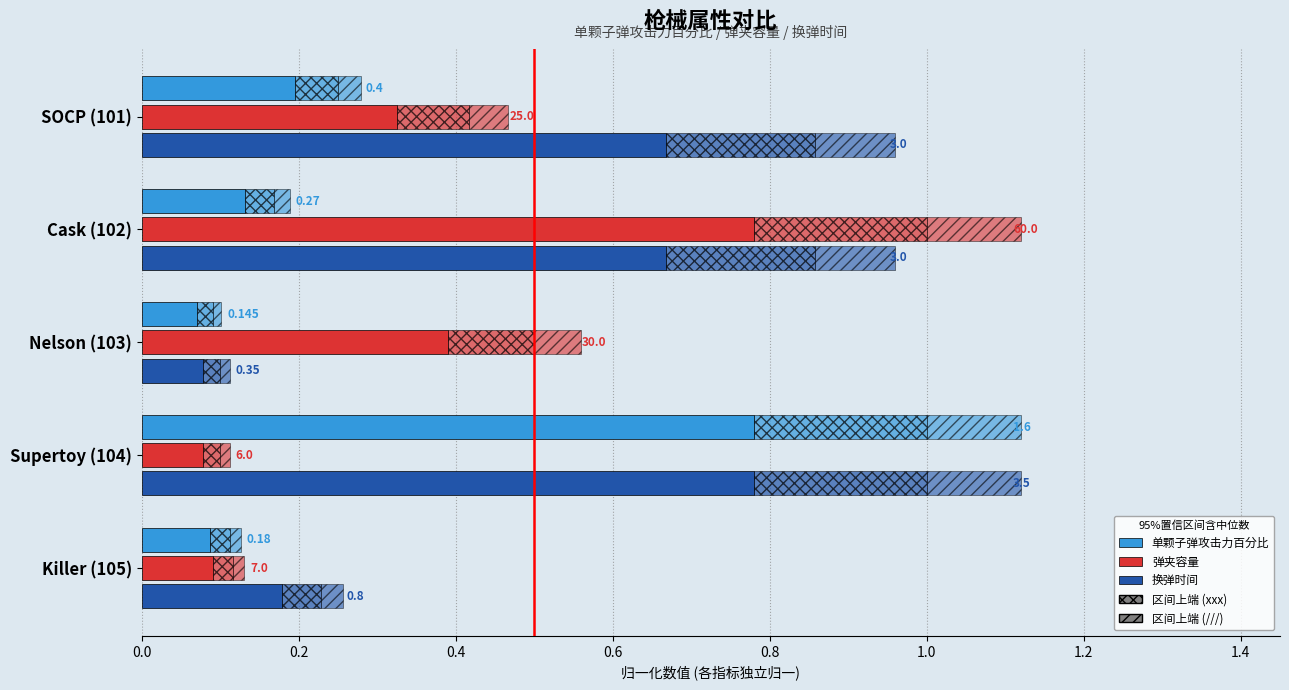

What are all the series names shown in the legend?

单颗子弹攻击力百分比, 弹夹容量, 换弹时间